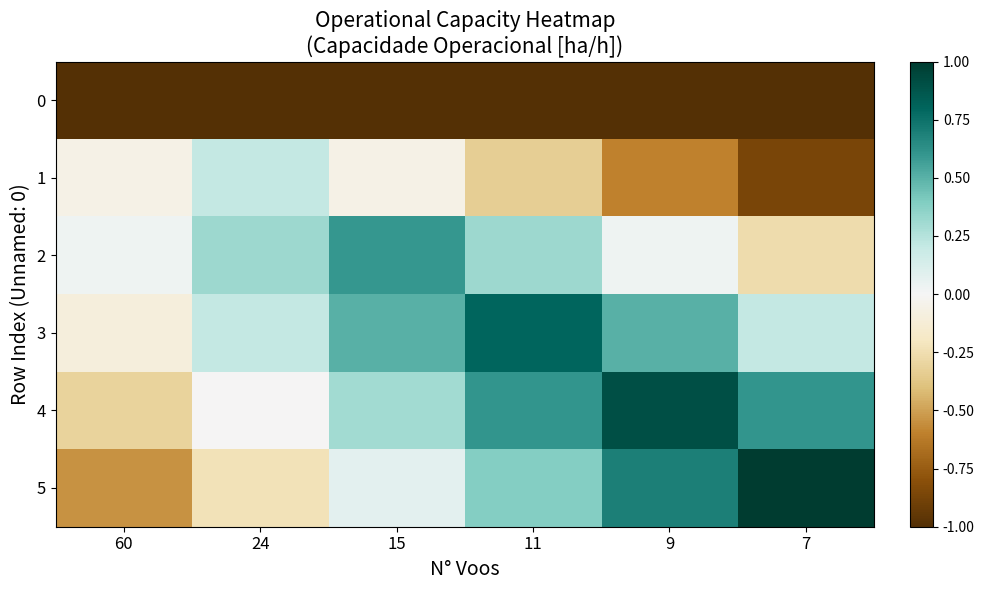

Which has a higher value, 9 or 7?

9